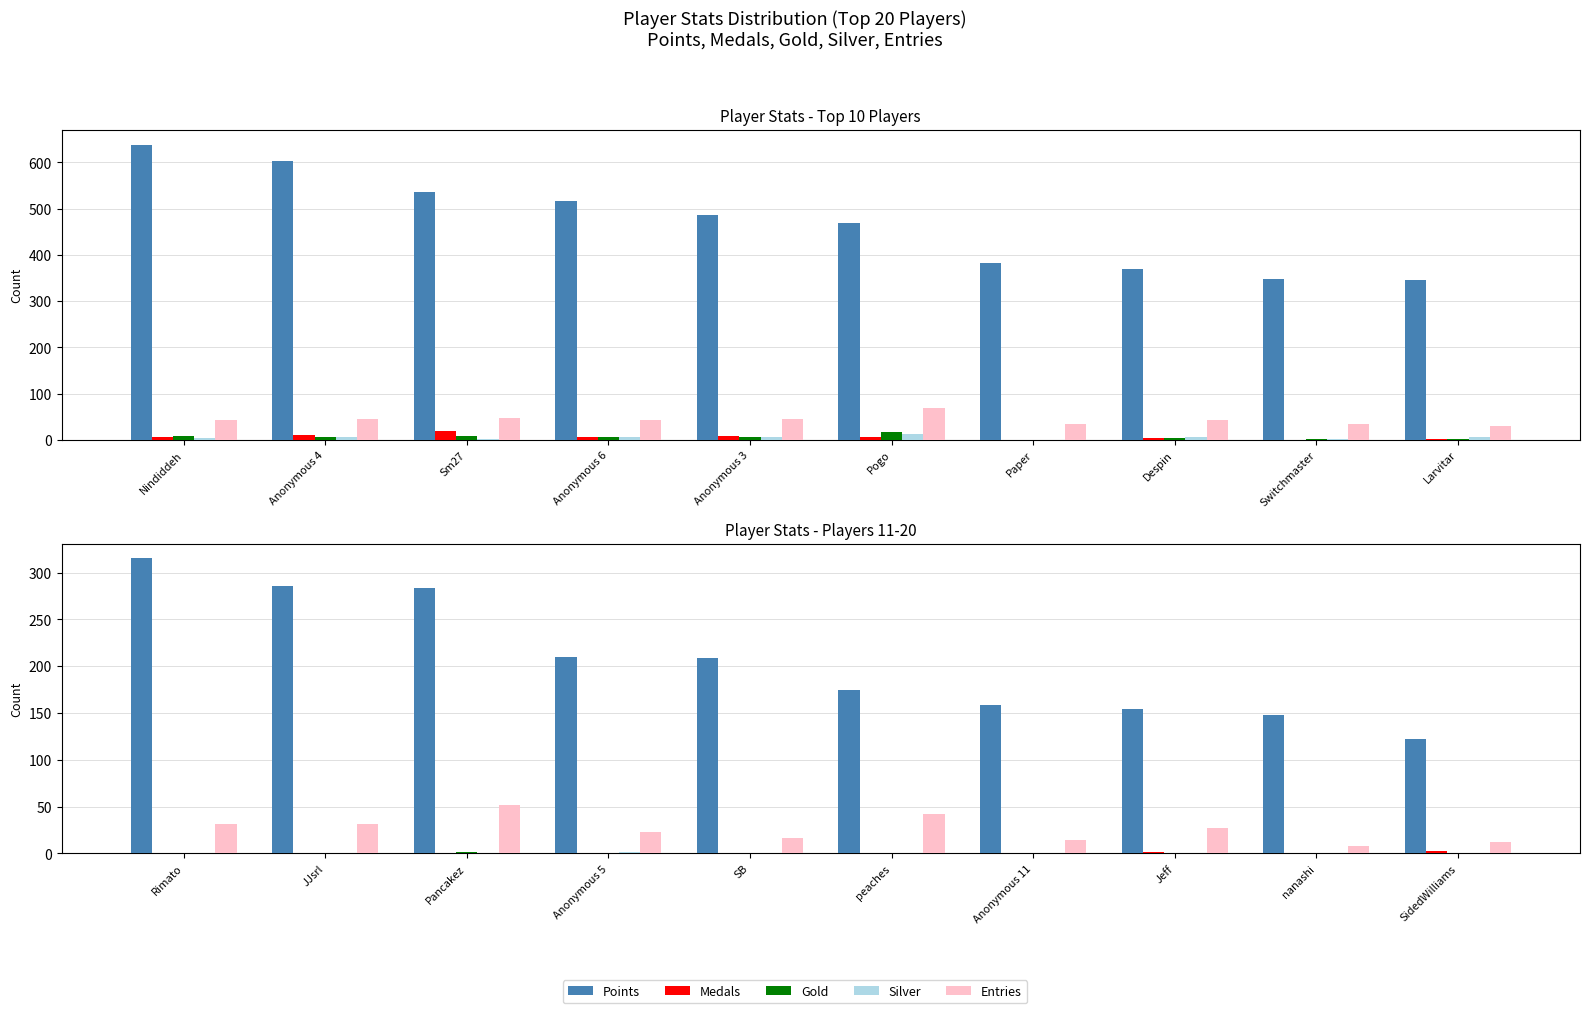

Which series has the largest range (max minus min)?

Points